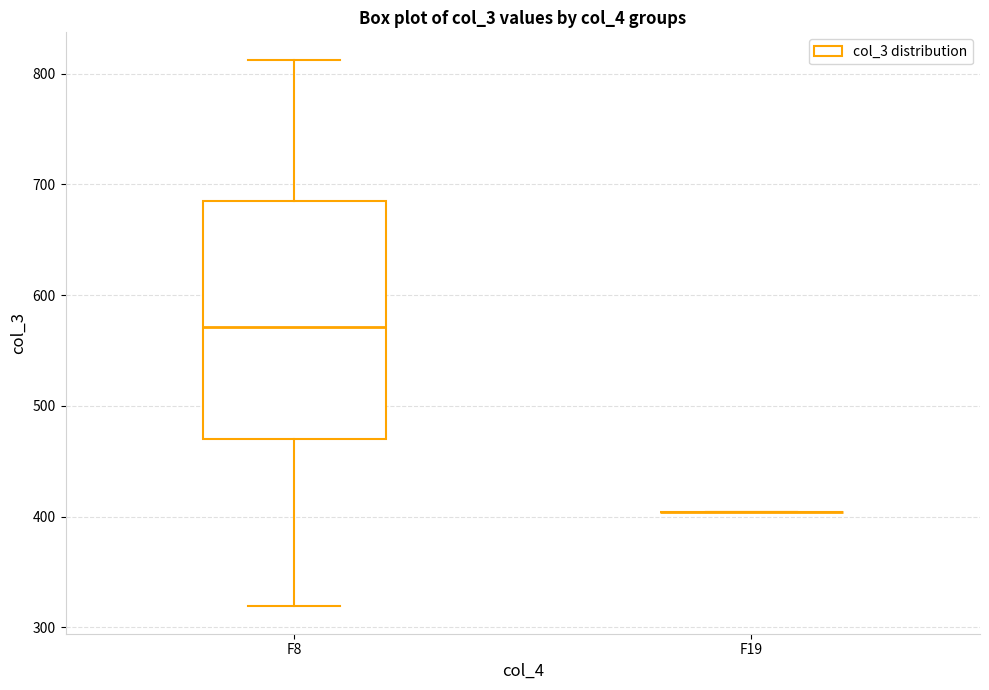

Which box is the tallest, from its lower edge to its upper edge?

F8